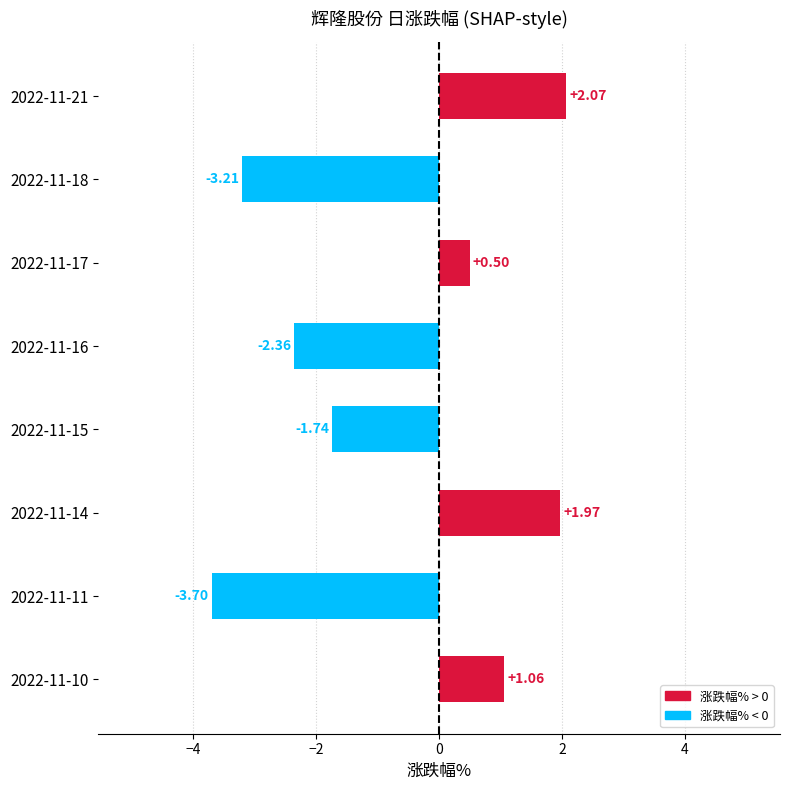

Which category has the lowest value across all series?

2022-11-11